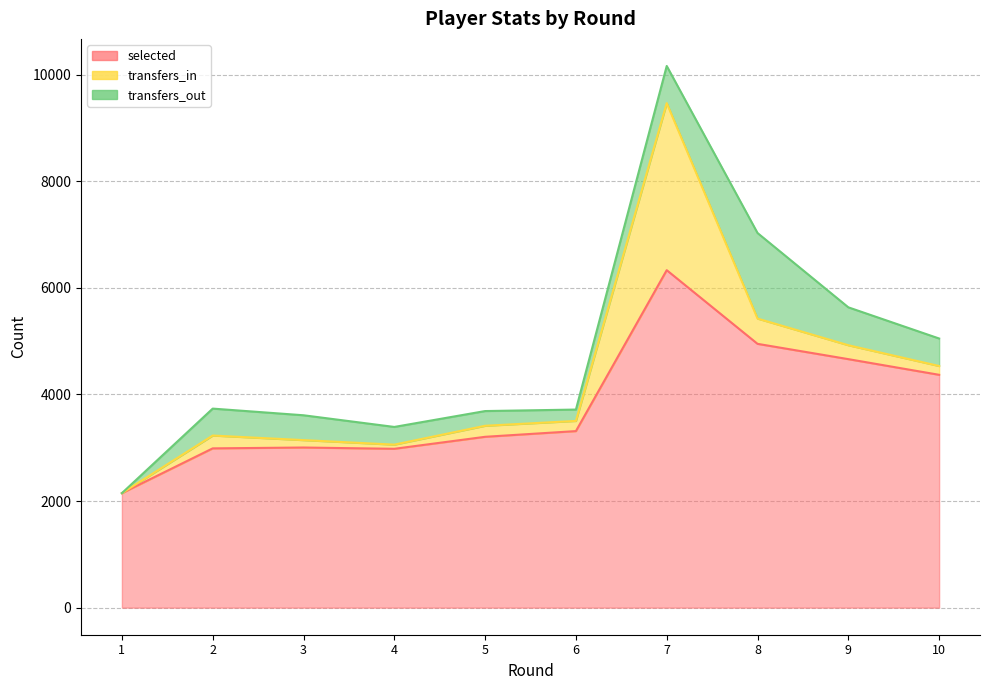

Between 6 and 7, which series saw the biggest shift?

selected